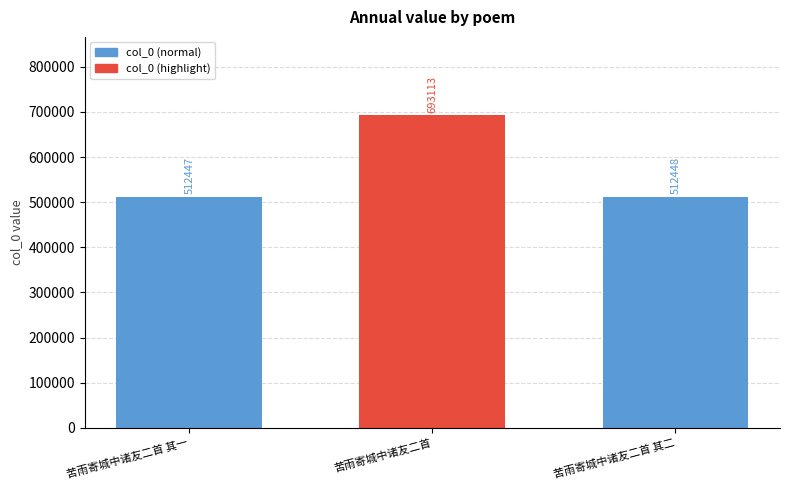

What is the difference between the maximum and second lowest values?

180665